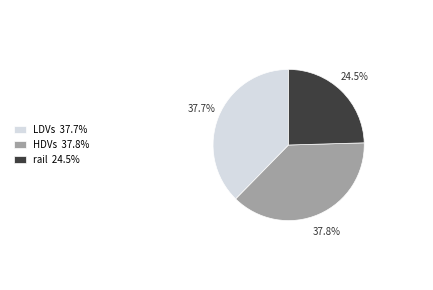

How many slices are in this pie chart?

3